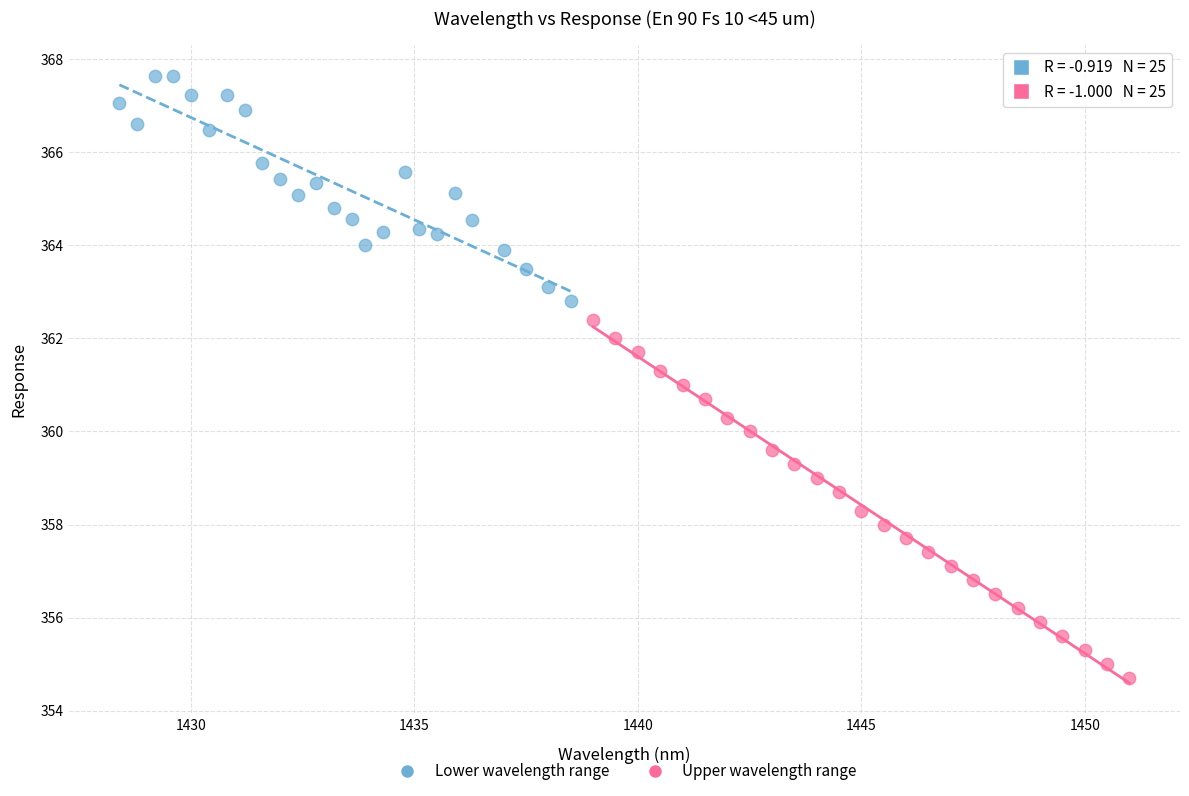

Which series contains the highest Y value?

Lower wavelength range